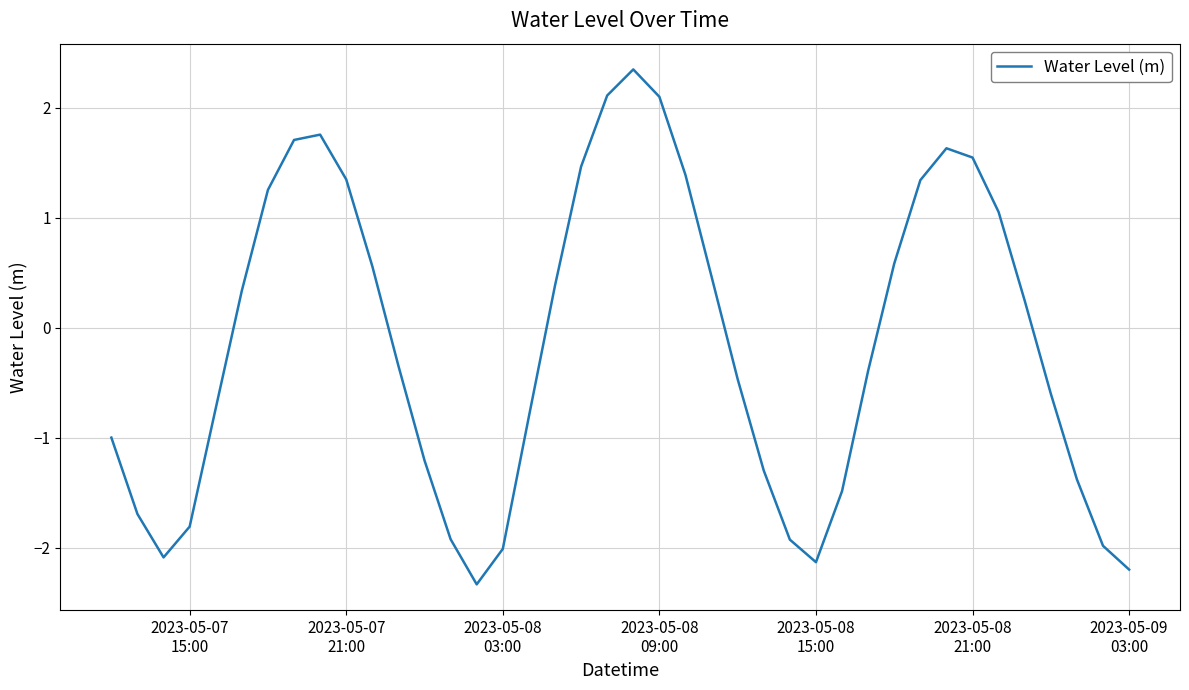

What is the maximum value shown in the chart?

2.4